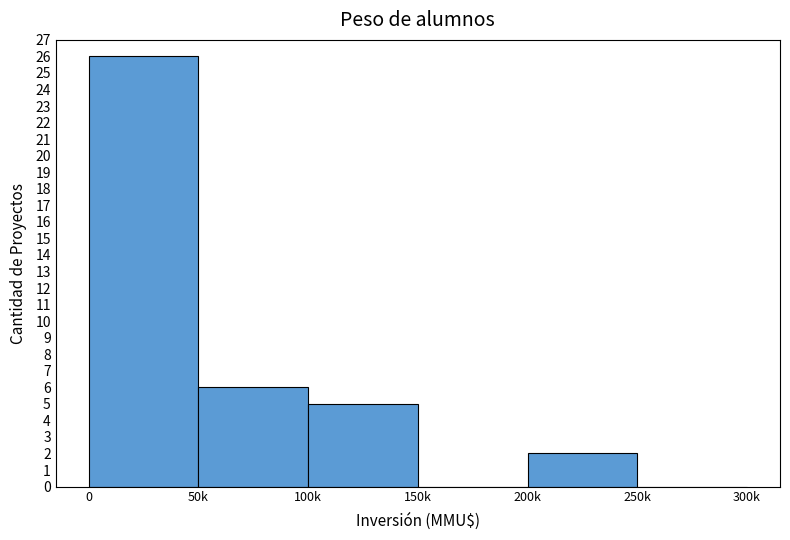

Reading right to left, transcribe all the data shown in this chart.

250k=0	200k=2	150k=0	100k=5	50k=6	0=26